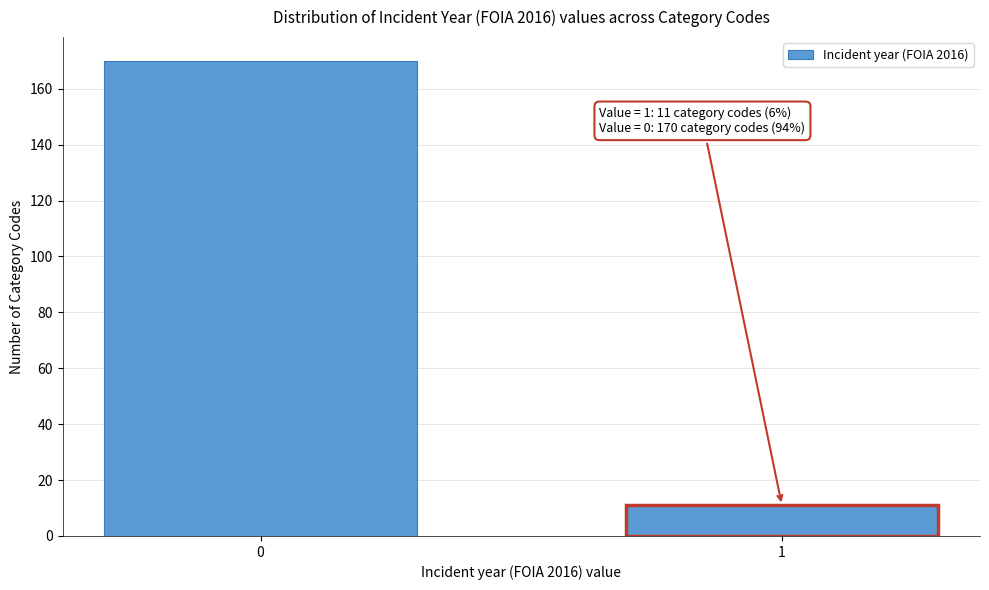

Reading left to right, extract all data points from this chart.

0=170	1=11